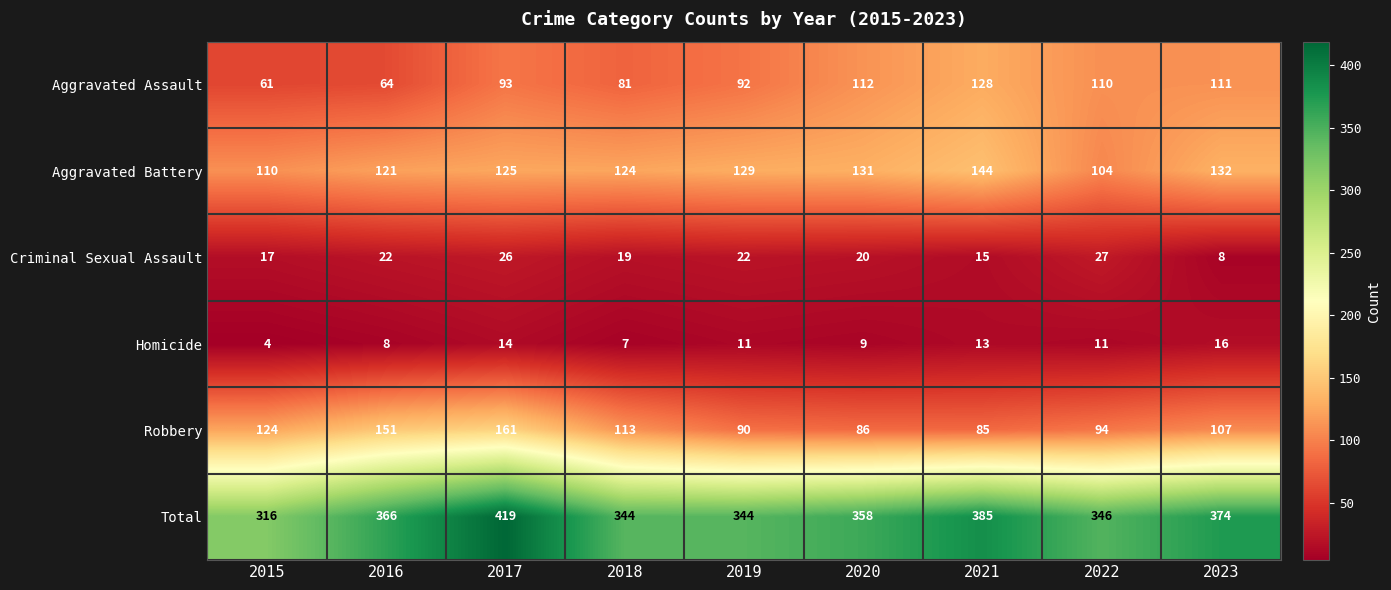

At how many categories does at least one series exceed 146?

9